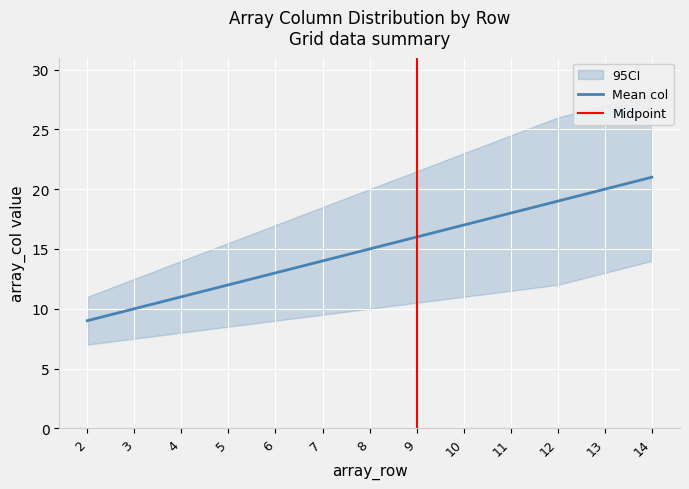

Rank the series by their average value, from highest to lowest.

ci_upper, mean_array_col, ci_lower